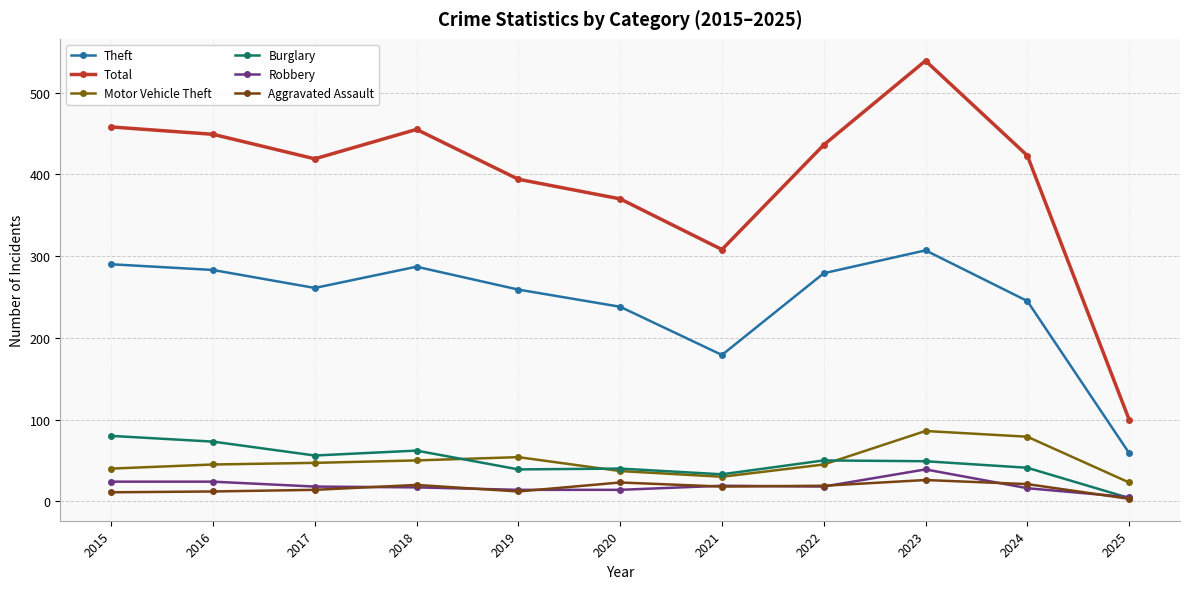

Between 2018 and 2020, which series saw the biggest shift?

Total